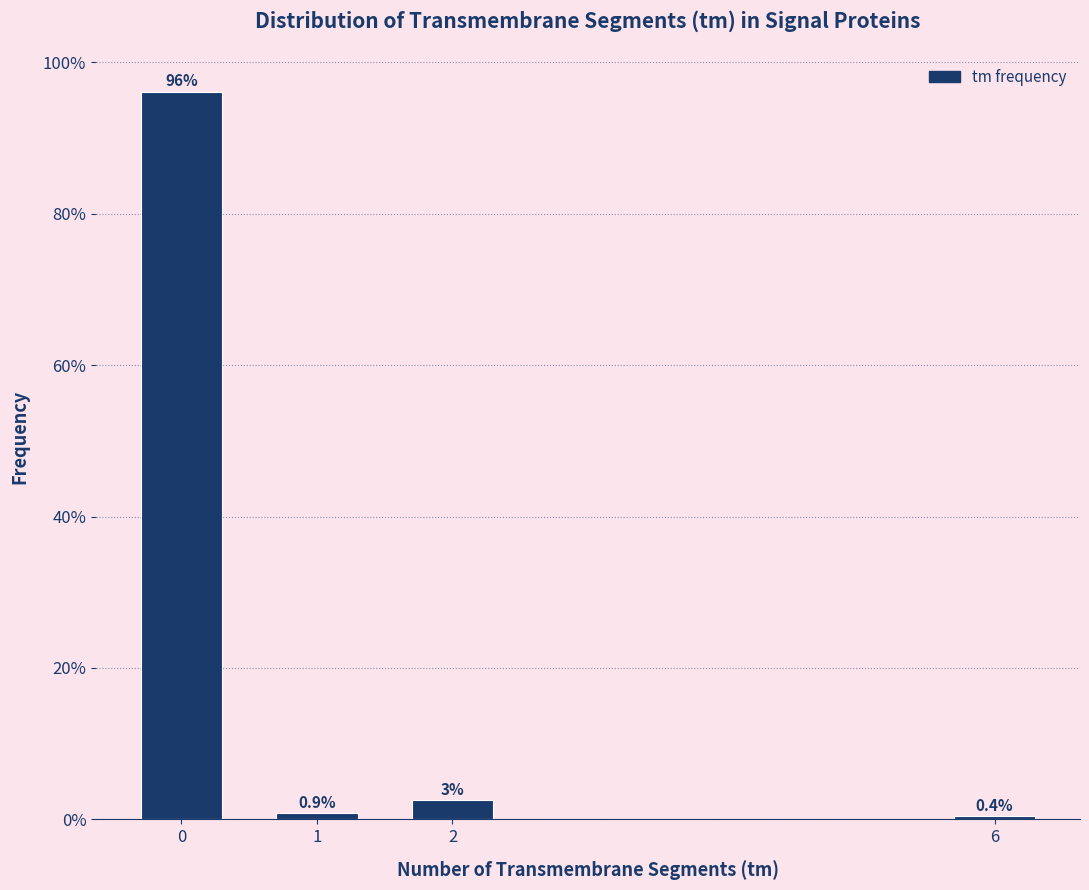

True or false: the data shows 0.4 at 6.

True